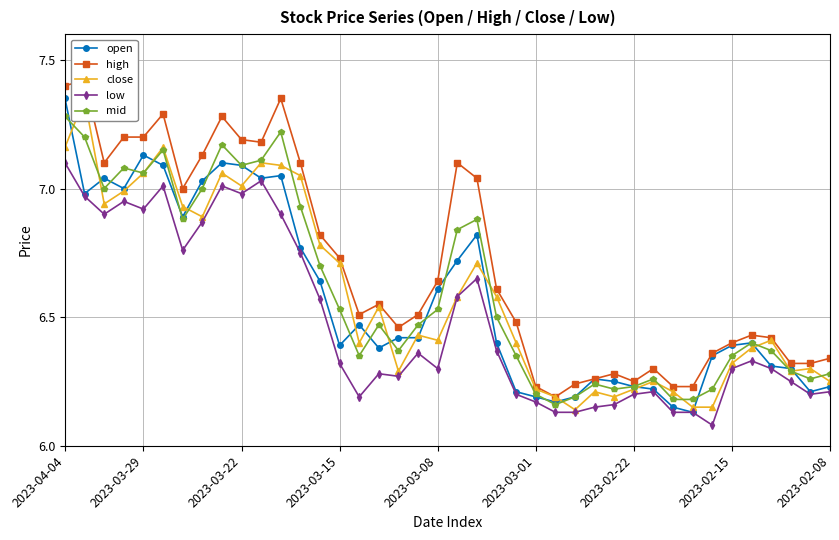

List the series in order of their peak value, lowest first.

low, mid, open, close, high